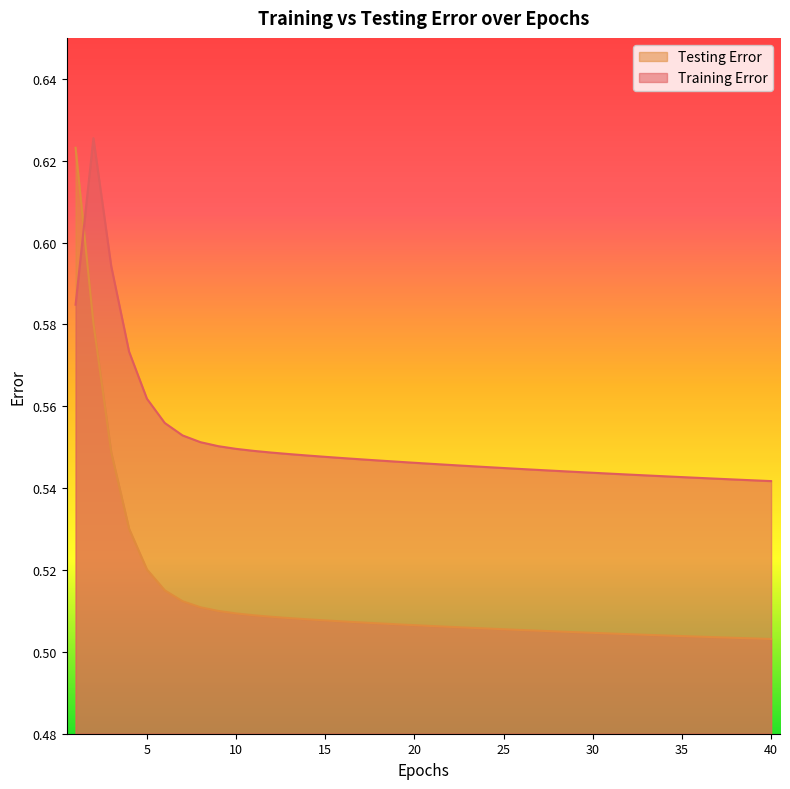

Which series has the widest spread of values?

Testing Error